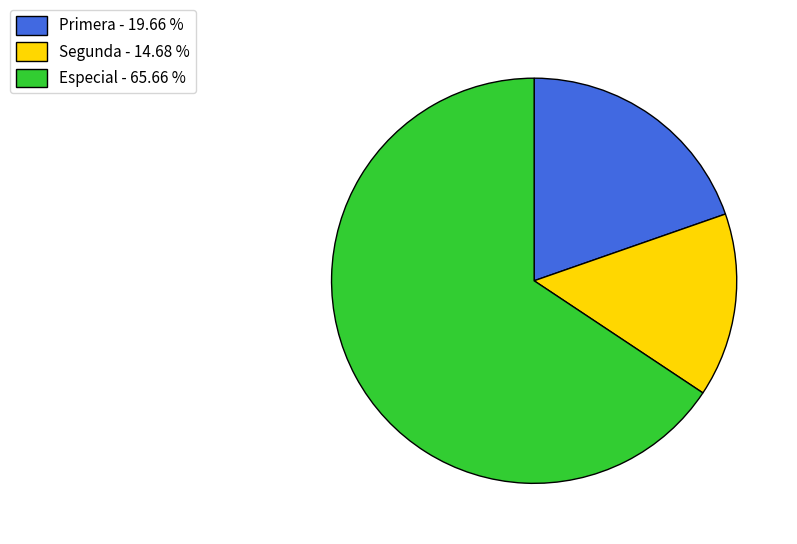

What is the smallest slice in the pie chart?

Segunda - 14.68 %